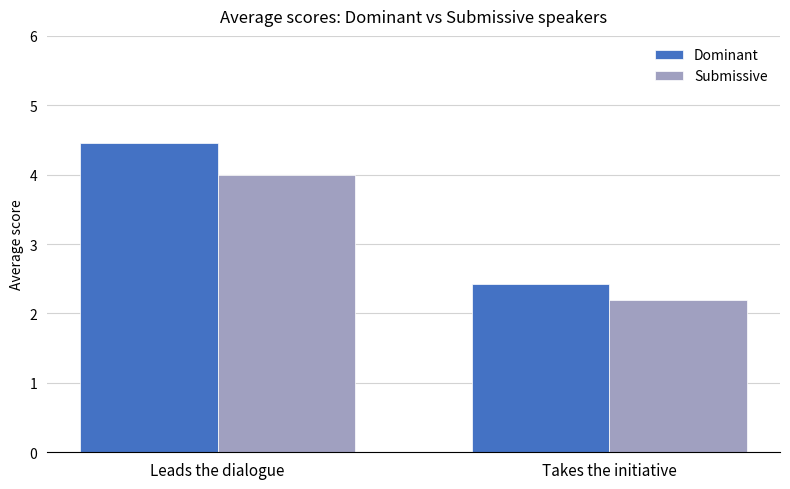

Which series has the largest range (max minus min)?

Dominant